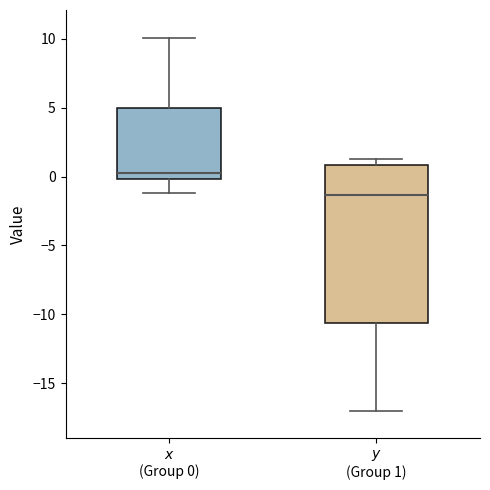

Reading left to right, transcribe this box plot: for each box, give where its median line is, the range the box spans, and where its two whiskers end, as read against the y-axis. The values are not printed on the chart, so give them approximately, as read against the axis.

$x$ (Group 0): median 0.5, box 0.0 to 5.0, whiskers -1.0 to 10.0
$y$ (Group 1): median -1.5, box -10.5 to 1.0, whiskers -17.0 to 1.5